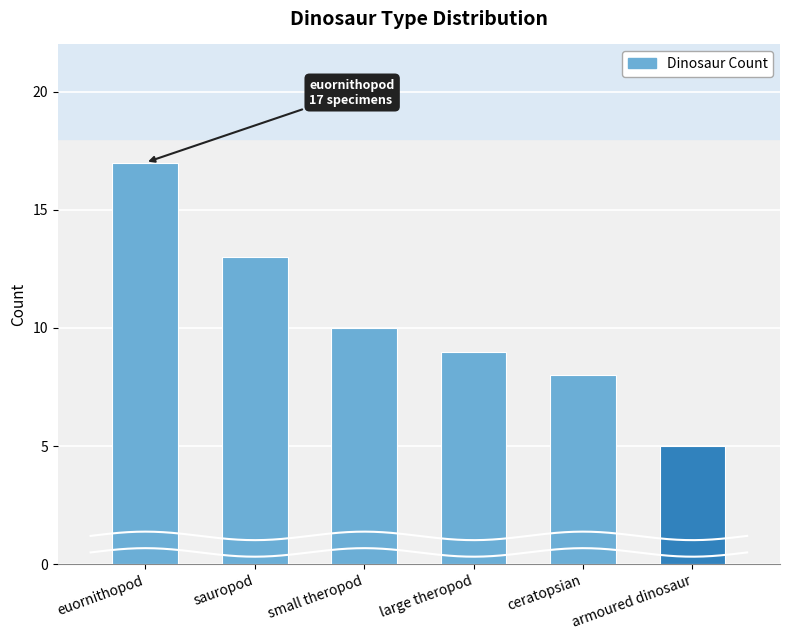

Are the bars horizontal?

No